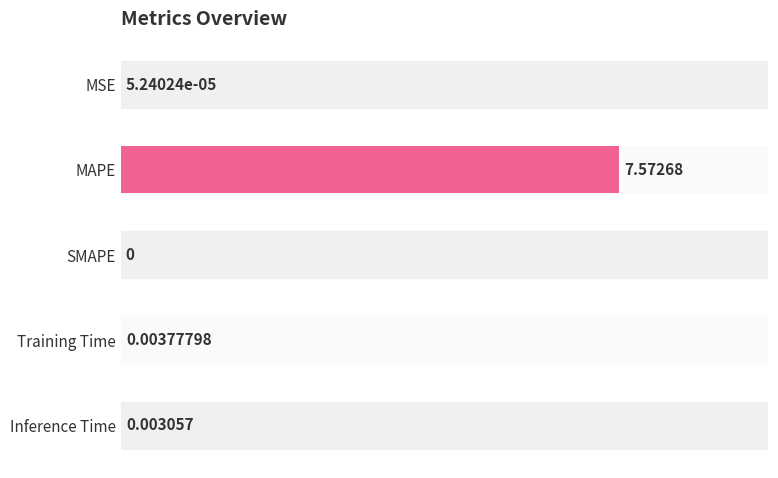

Which label corresponds to the largest value in the chart?

MAPE